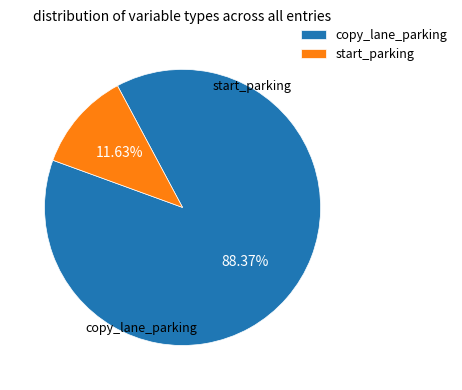

What is the ratio of the value at copy_lane_parking to the value at start_parking?

7.6